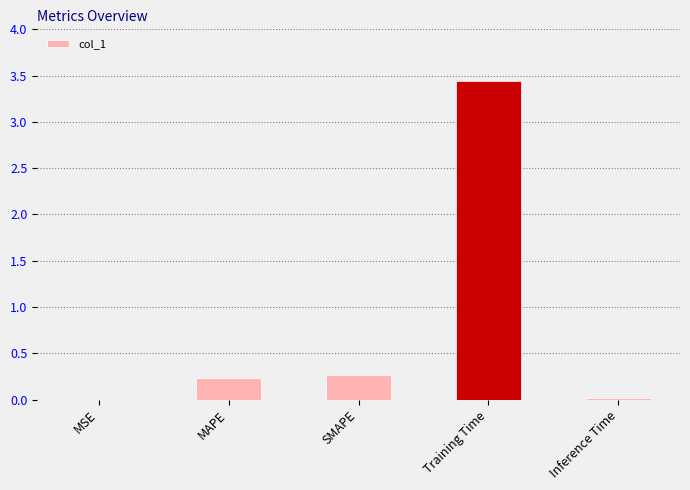

Which has a higher value, MSE or SMAPE?

SMAPE